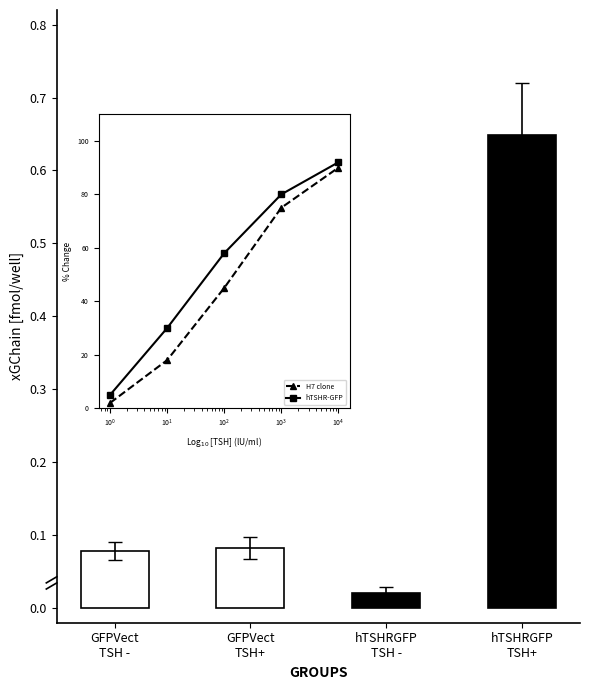

What is the label of the 1st bar from the left?

GFPVect
TSH -